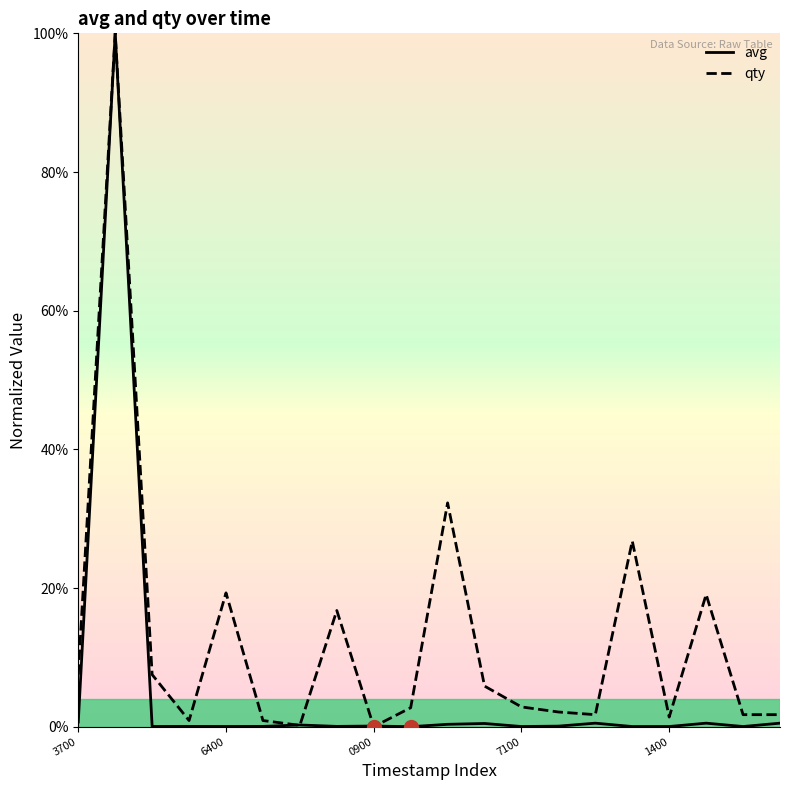

Does the chart have visible grid lines?

No